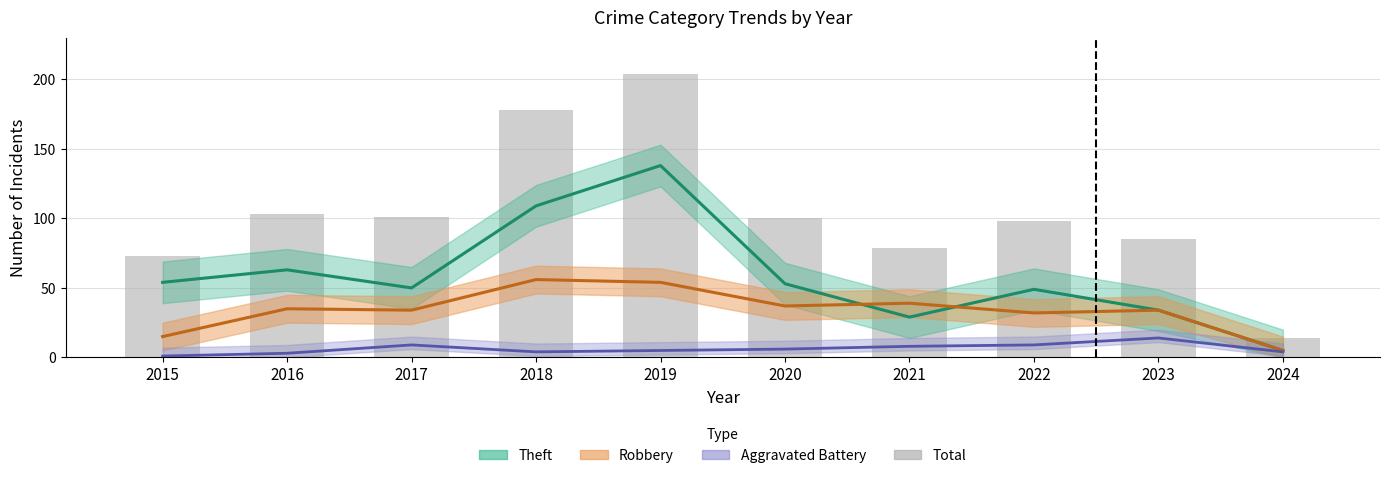

How many data points are less than 100?

5